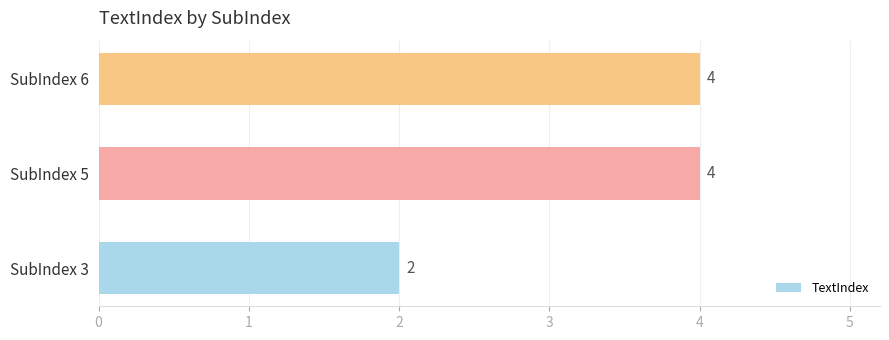

True or false: the data shows 4 at SubIndex 5.

True